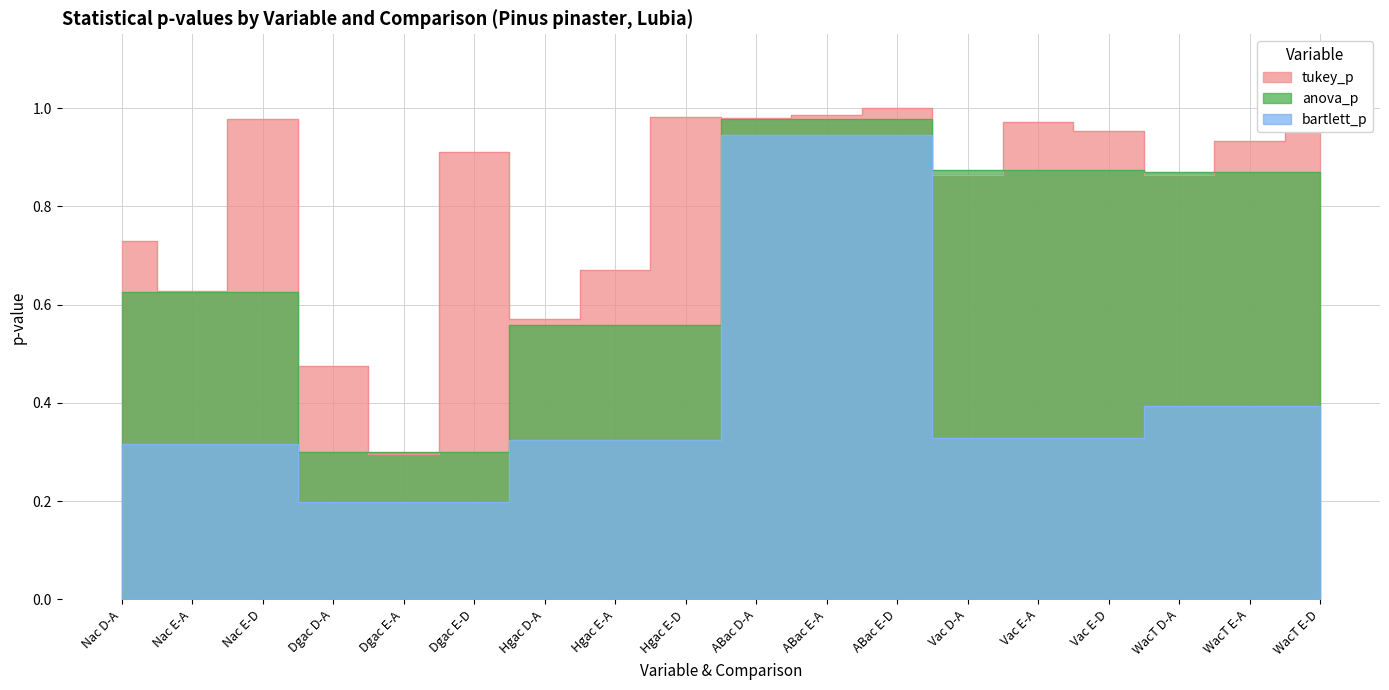

What is the difference between the maximum and minimum values in the bartlett_p series?

0.7